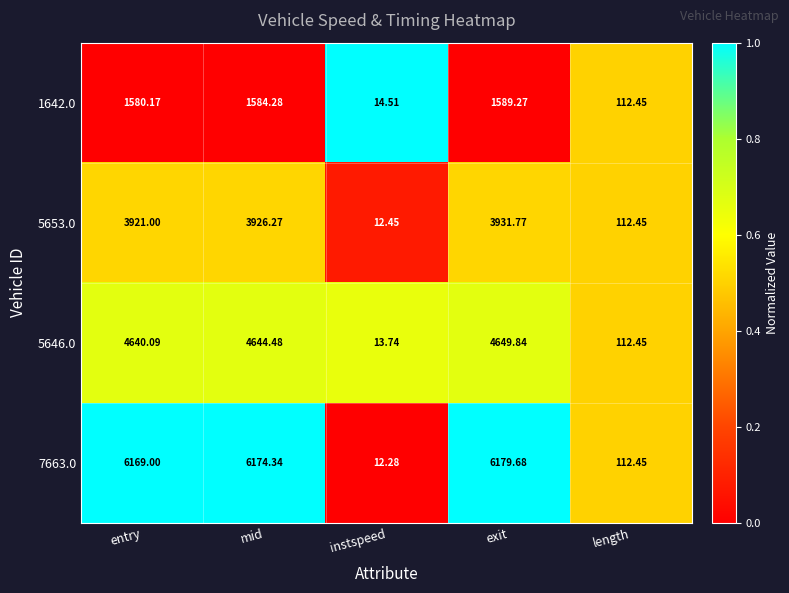

At which label is 5646.0 closest to 2331?

length